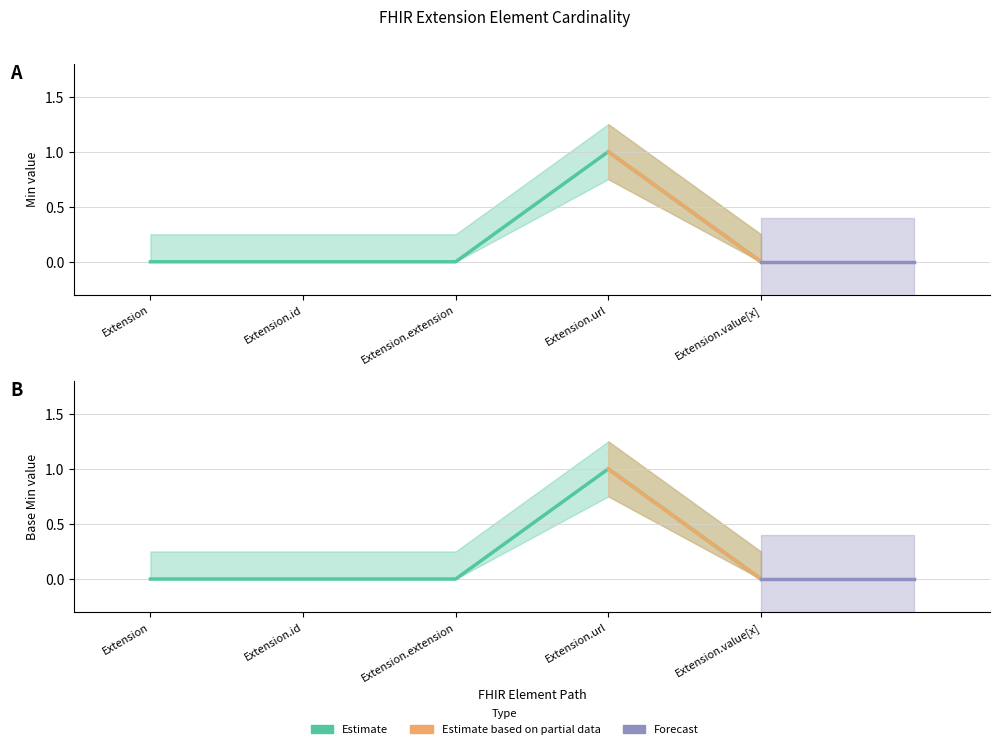

How many lines are shown in the chart?

2